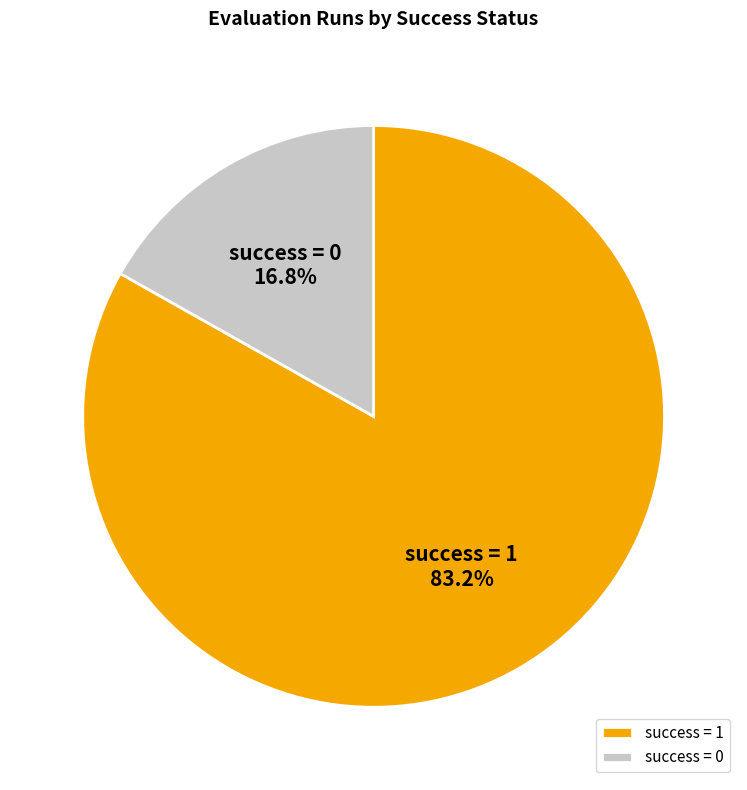

Which has a higher value, success = 0 or success = 1?

success = 1